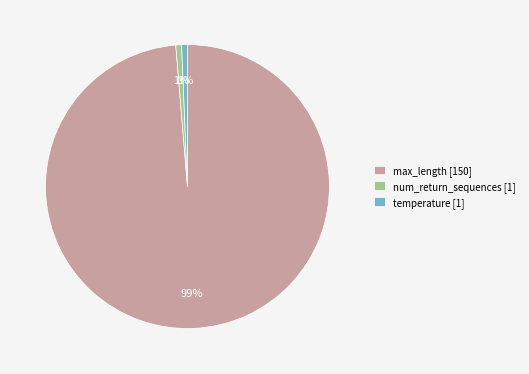

To the nearest percent, what is the combined percentage of num_return_sequences [1] and max_length [150]?

99%